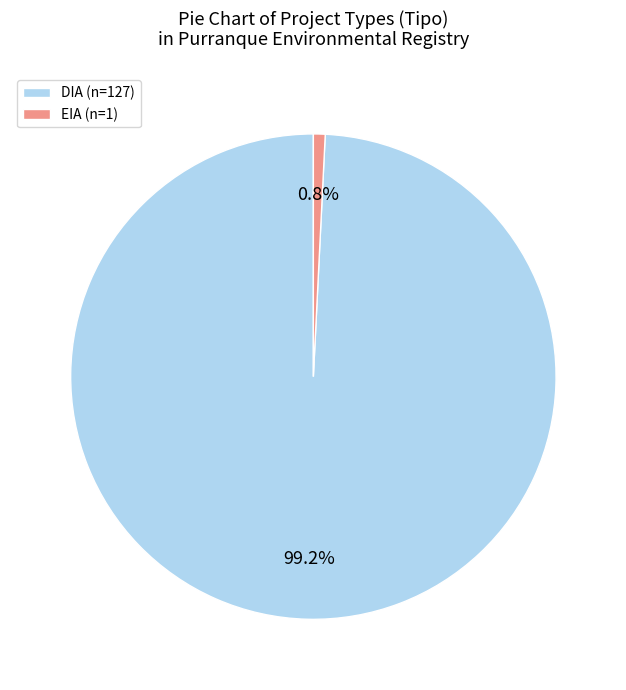

What percentage is the EIA slice, to the nearest percent?

1%